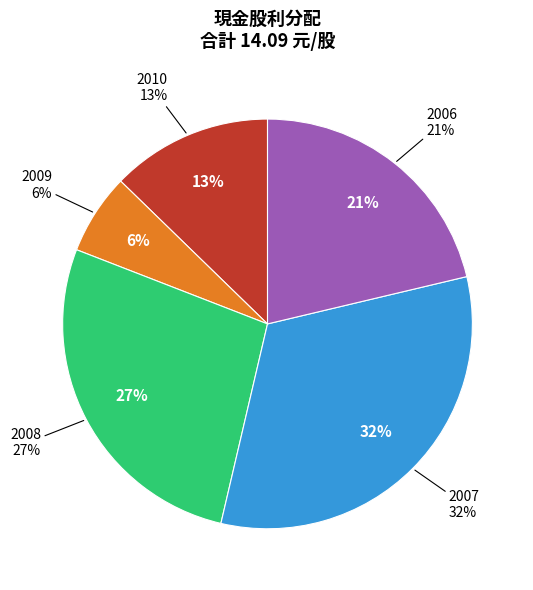

Is it true that 2006 is 36% of the pie?

False